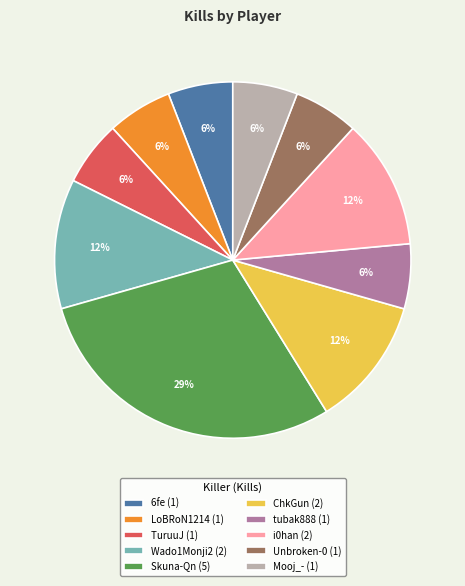

Does any single category account for the majority?

No